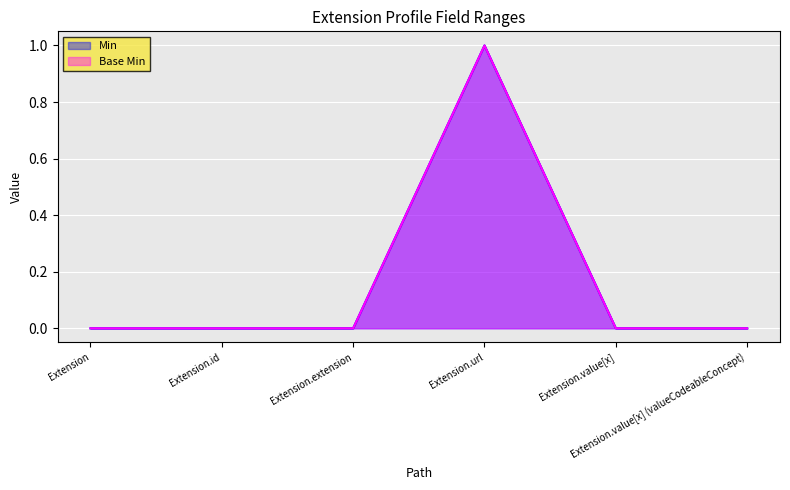

How many positive values does the Min series have?

1